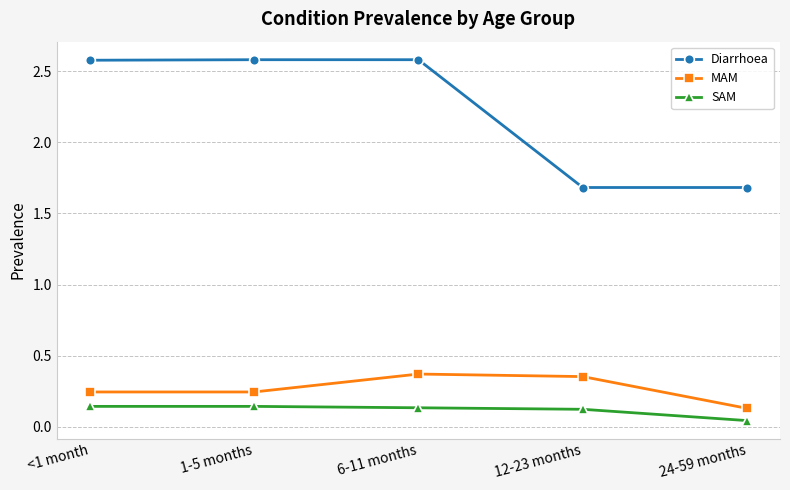

The SAM series shows 0.0 at 1-5 months. True or false?

False